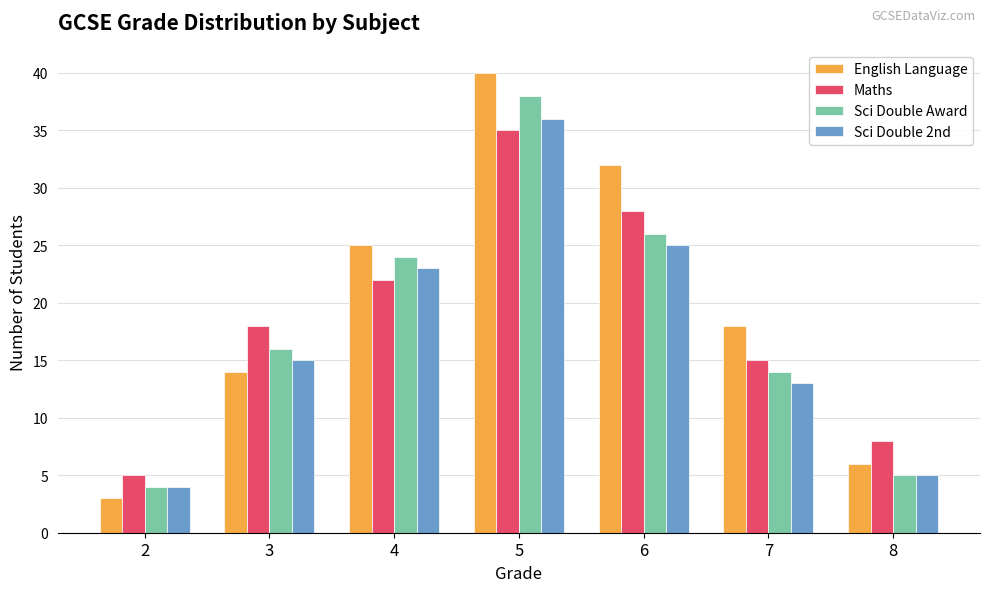

How many series are shown in this chart?

4